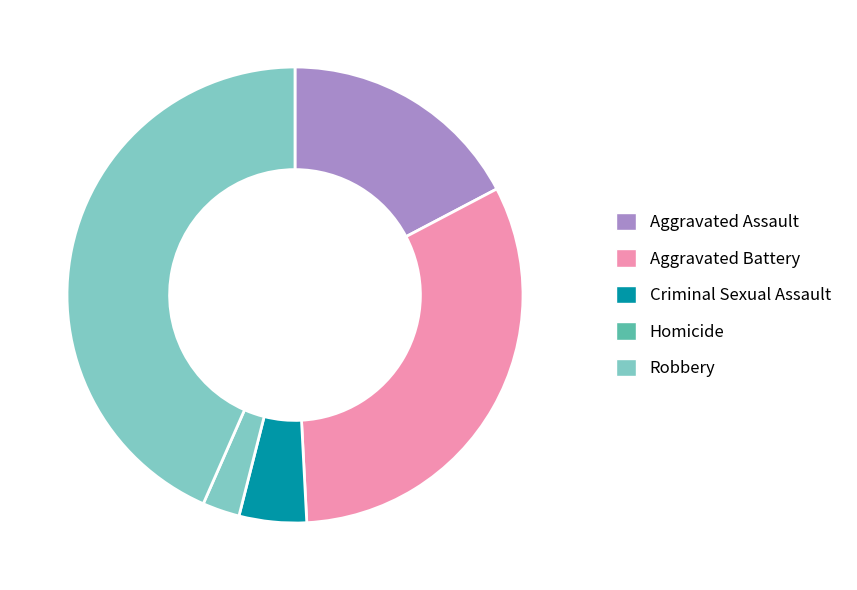

Count the number of slices in the pie.

5